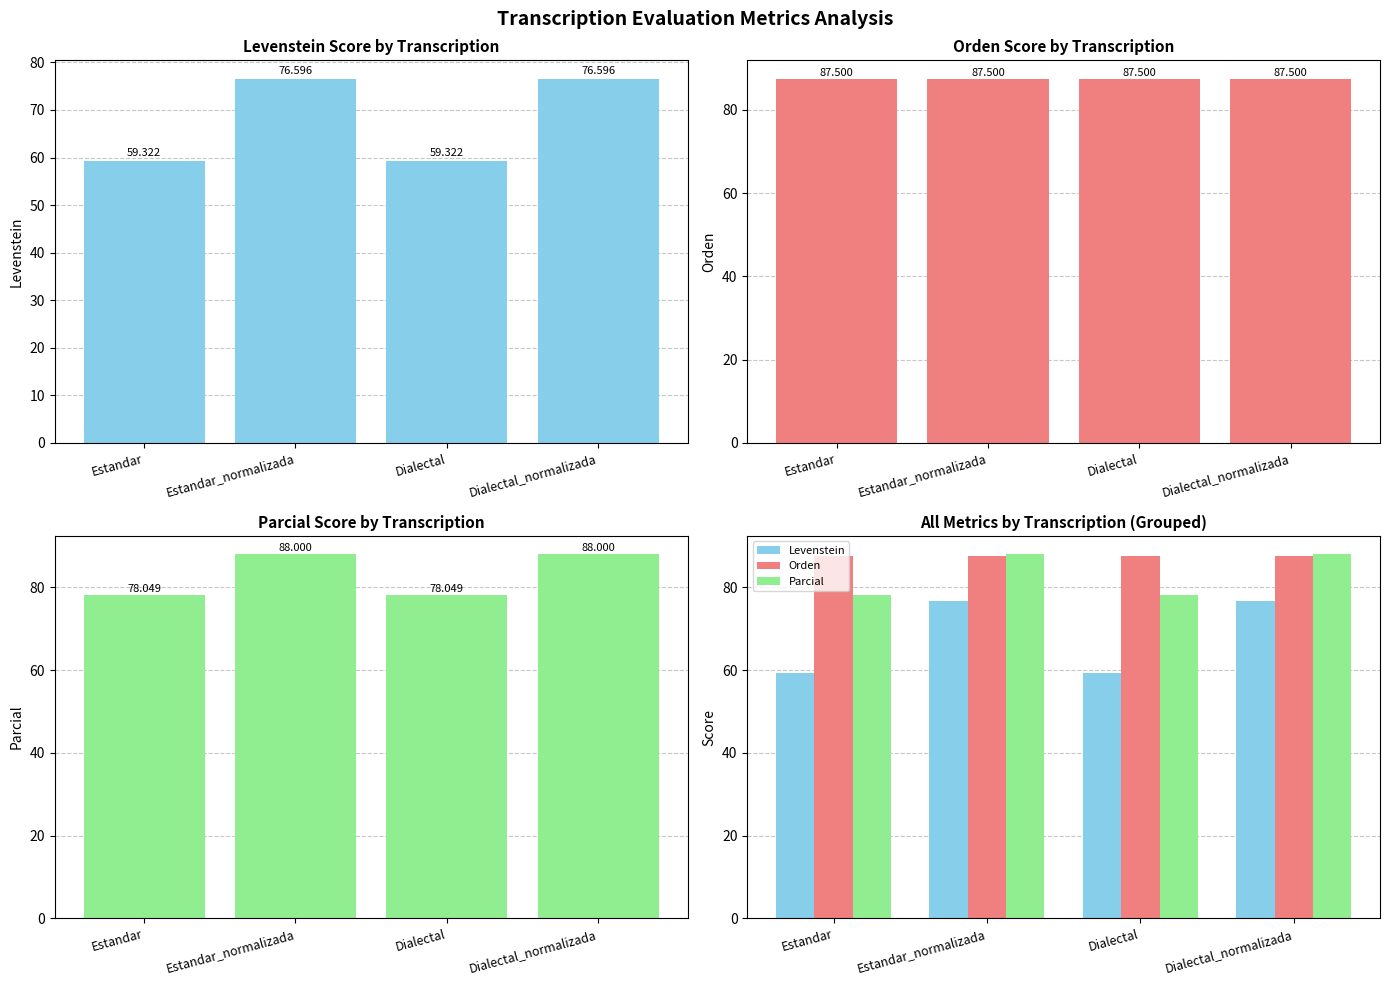

Rank the series by their average value, from lowest to highest.

Levenstein, Parcial, Orden